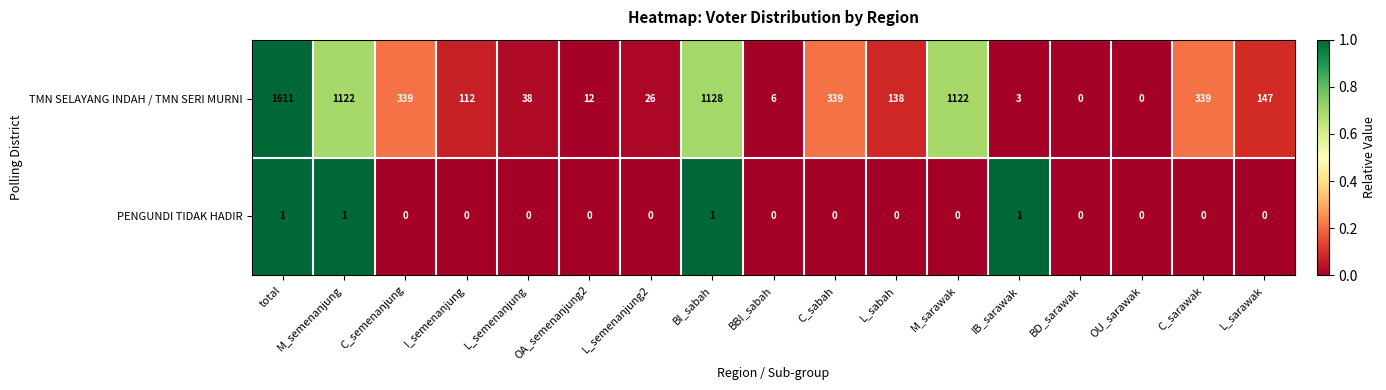

What is the average value of the TMN SELAYANG INDAH / TMN SERI MURNI series?

381